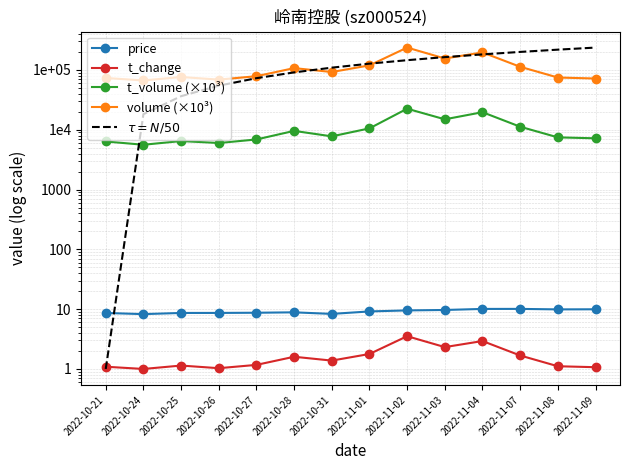

Which series has the largest total across all categories?

$\tau = N/50$